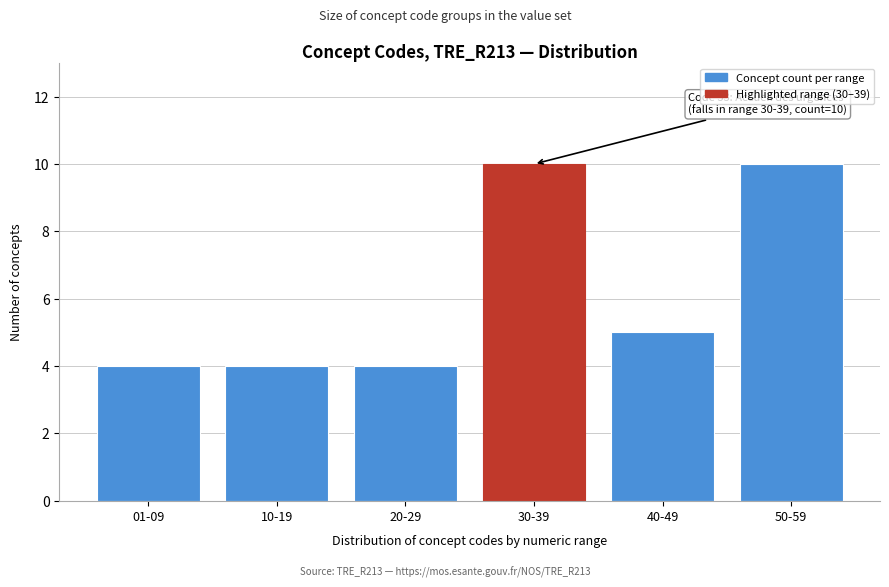

Reading left to right, what are all the values shown in this chart?

4	4	4	10	5	10